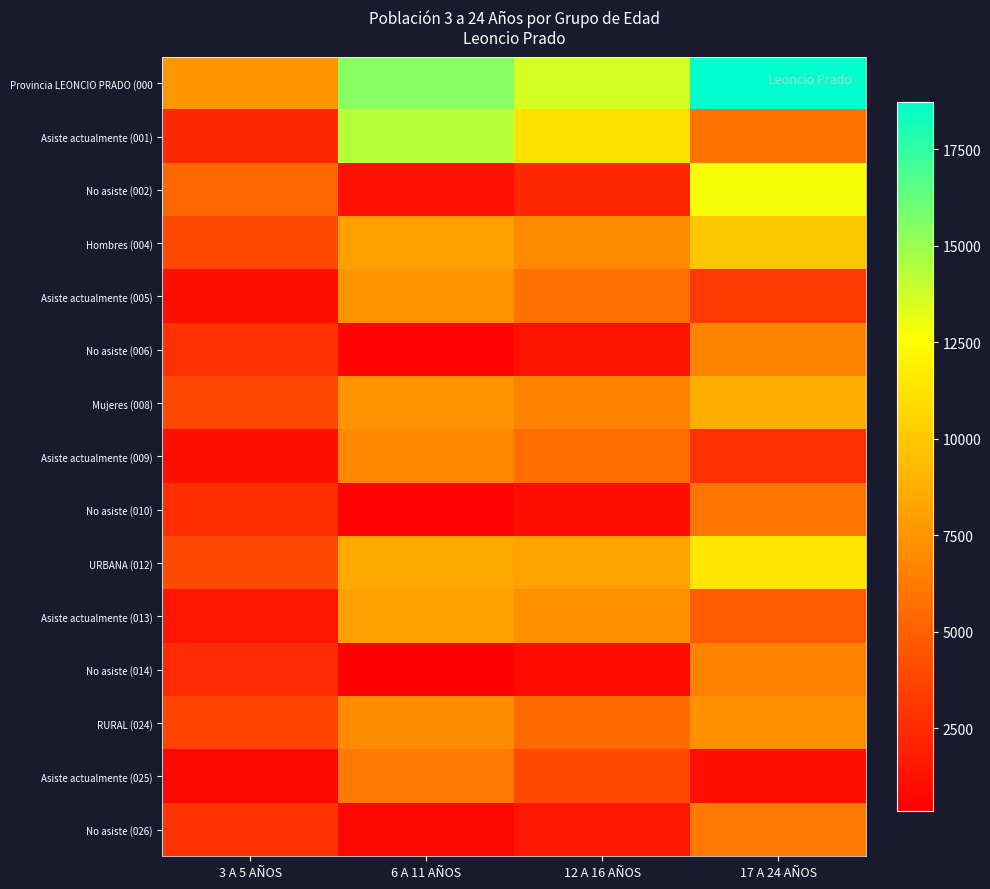

How many data points does each series have?

4